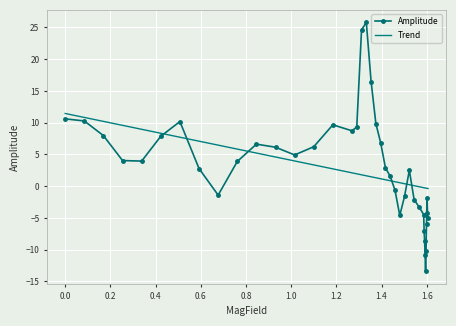

Rank the series by their maximum value, from highest to lowest.

Amplitude, Trend